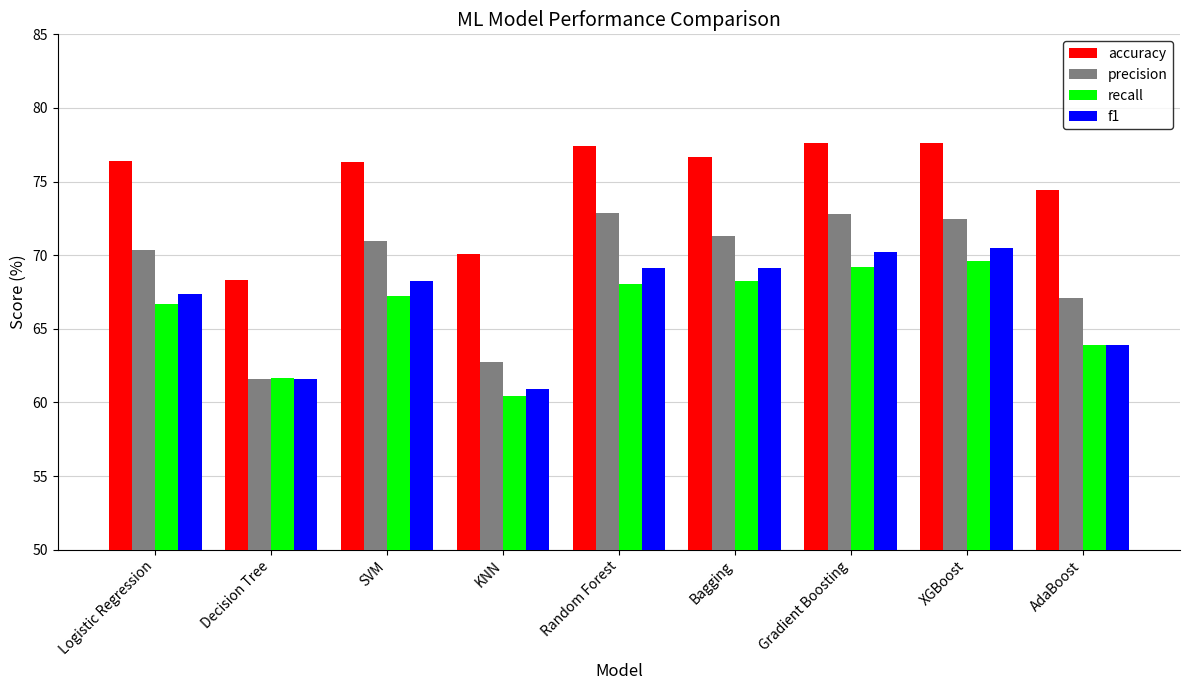

What is the total value across all series at Bagging?

285.4